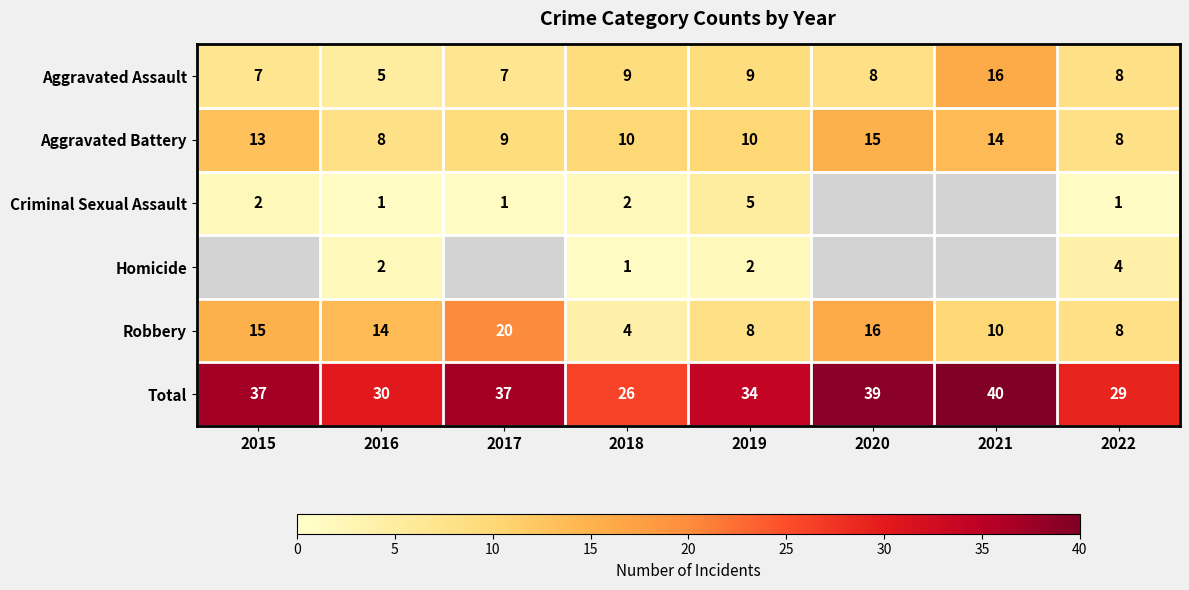

The value of Criminal Sexual Assault at 2015 is 3. True or false?

False